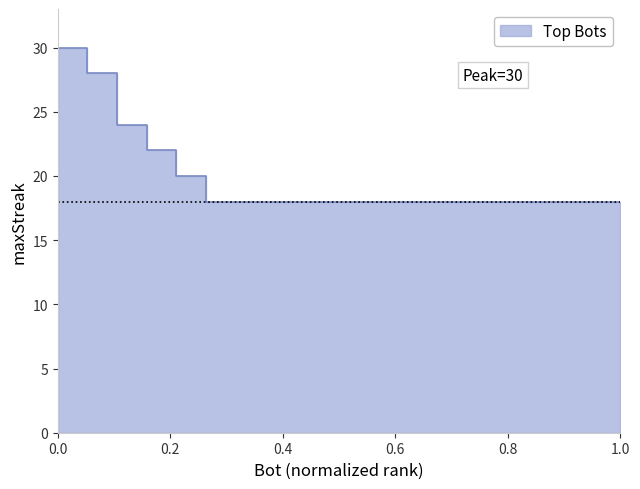

Is it true that the value at 128 is 18?

True